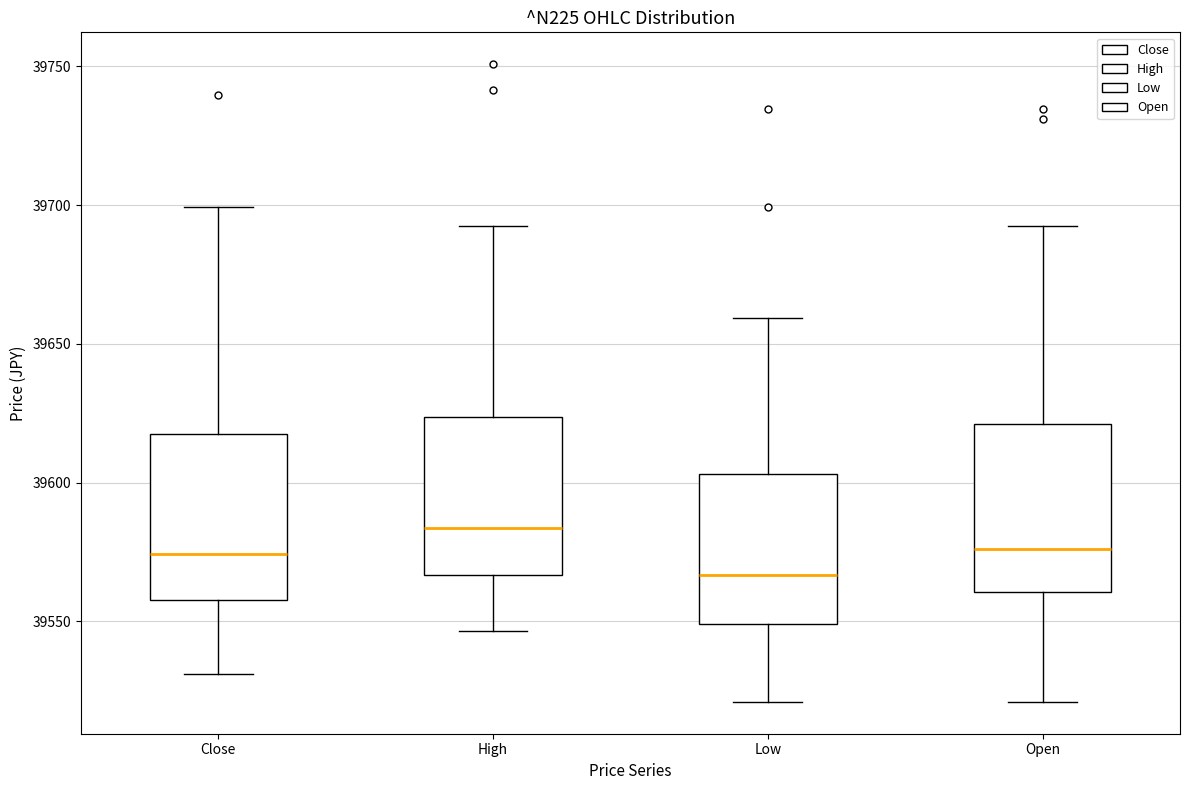

Reading left to right, read every box against the y-axis: the position of its median line, the range the box covers, and the ends of its whiskers. The values are not printed on the chart, so give them approximately, as read against the axis.

Close: median 39575, box 39560 to 39615, whiskers 39530 to 39700
High: median 39585, box 39565 to 39625, whiskers 39545 to 39690
Low: median 39565, box 39550 to 39605, whiskers 39520 to 39660
Open: median 39575, box 39560 to 39620, whiskers 39520 to 39690